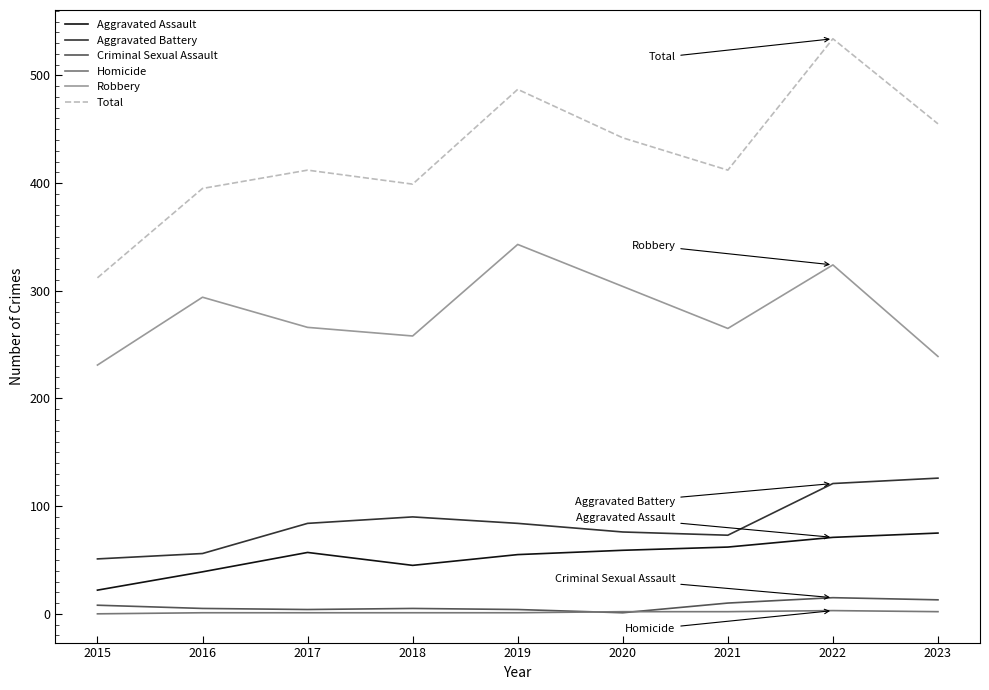

How many Homicide values are between 1 and 2?

7